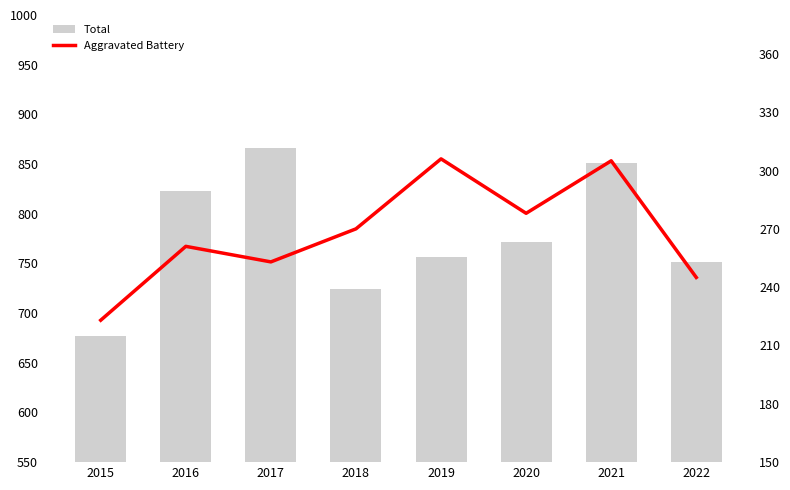

How many data points in Aggravated Battery are above 270?

3